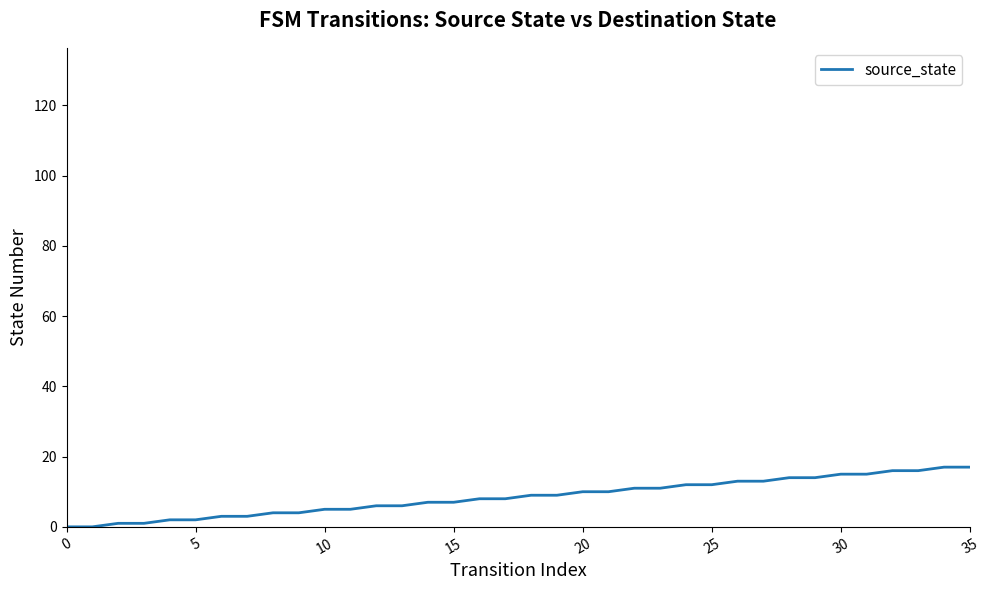

What is the maximum value shown in the chart?

17